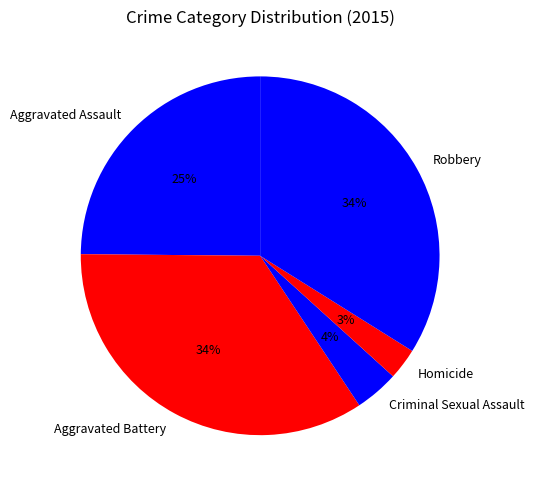

Do Aggravated Battery and Homicide together represent more than half of the pie?

No